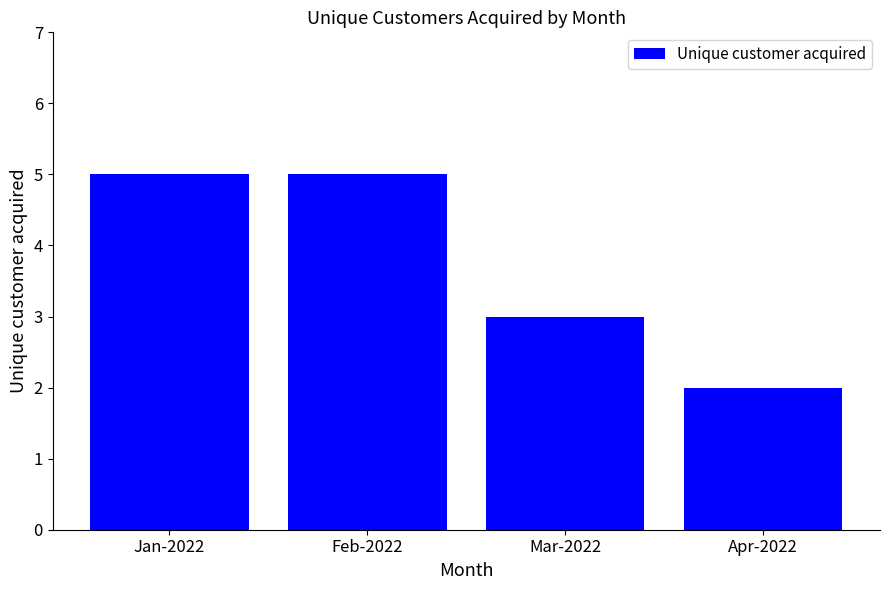

Reading right to left, extract all data points from this chart.

Apr-2022=2	Mar-2022=3	Feb-2022=5	Jan-2022=5